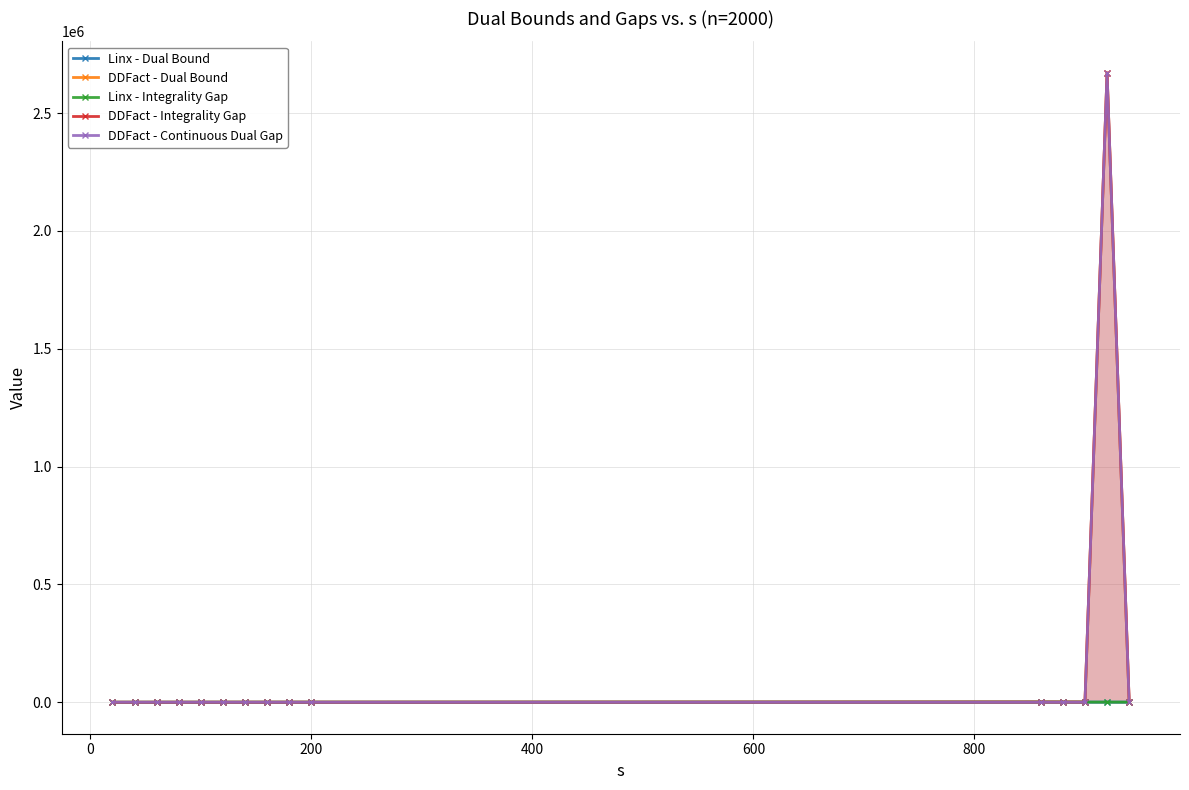

What is the greatest value displayed?

2671214.4